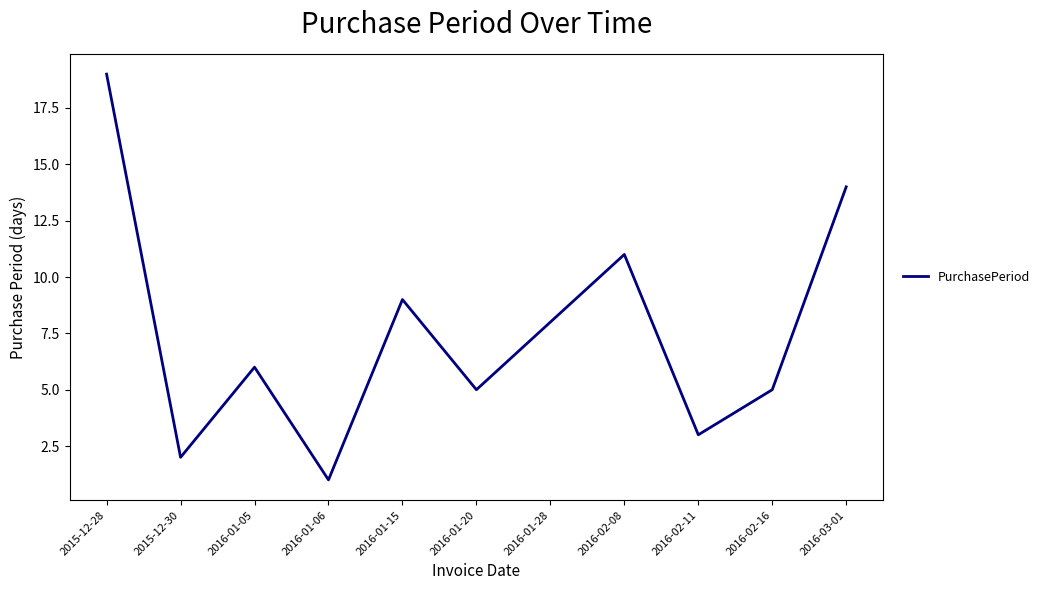

What is the greatest value displayed?

19